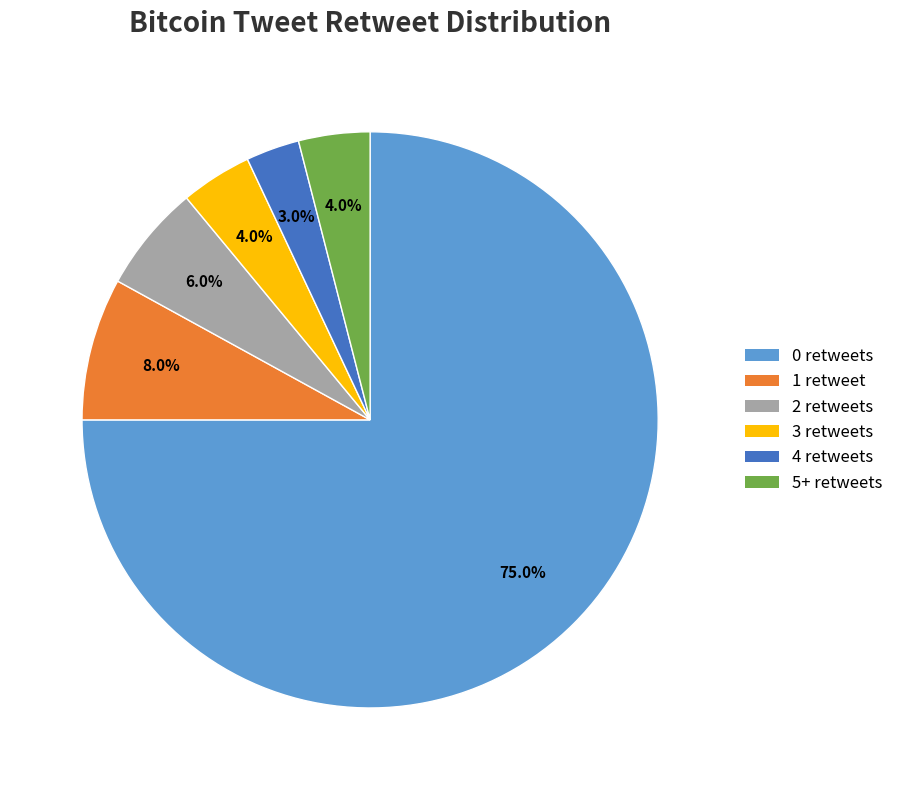

How many segments does this pie chart have?

6